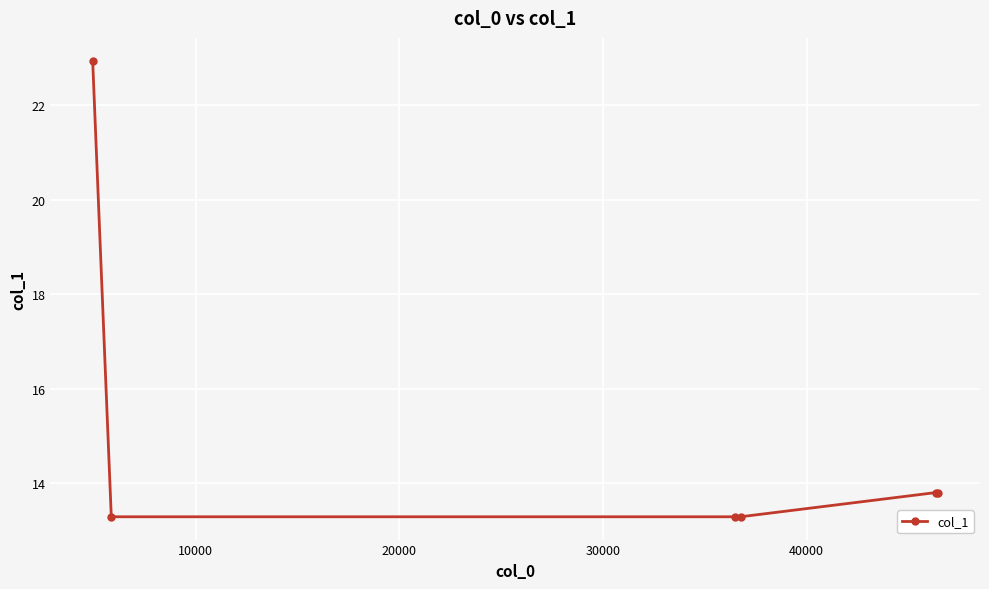

What is the value of the 5th point from the left?

13.8